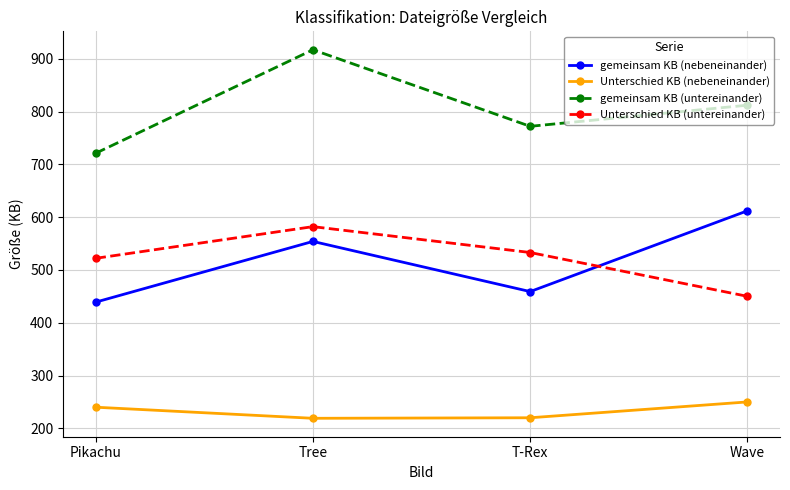

How many lines are shown in the chart?

4